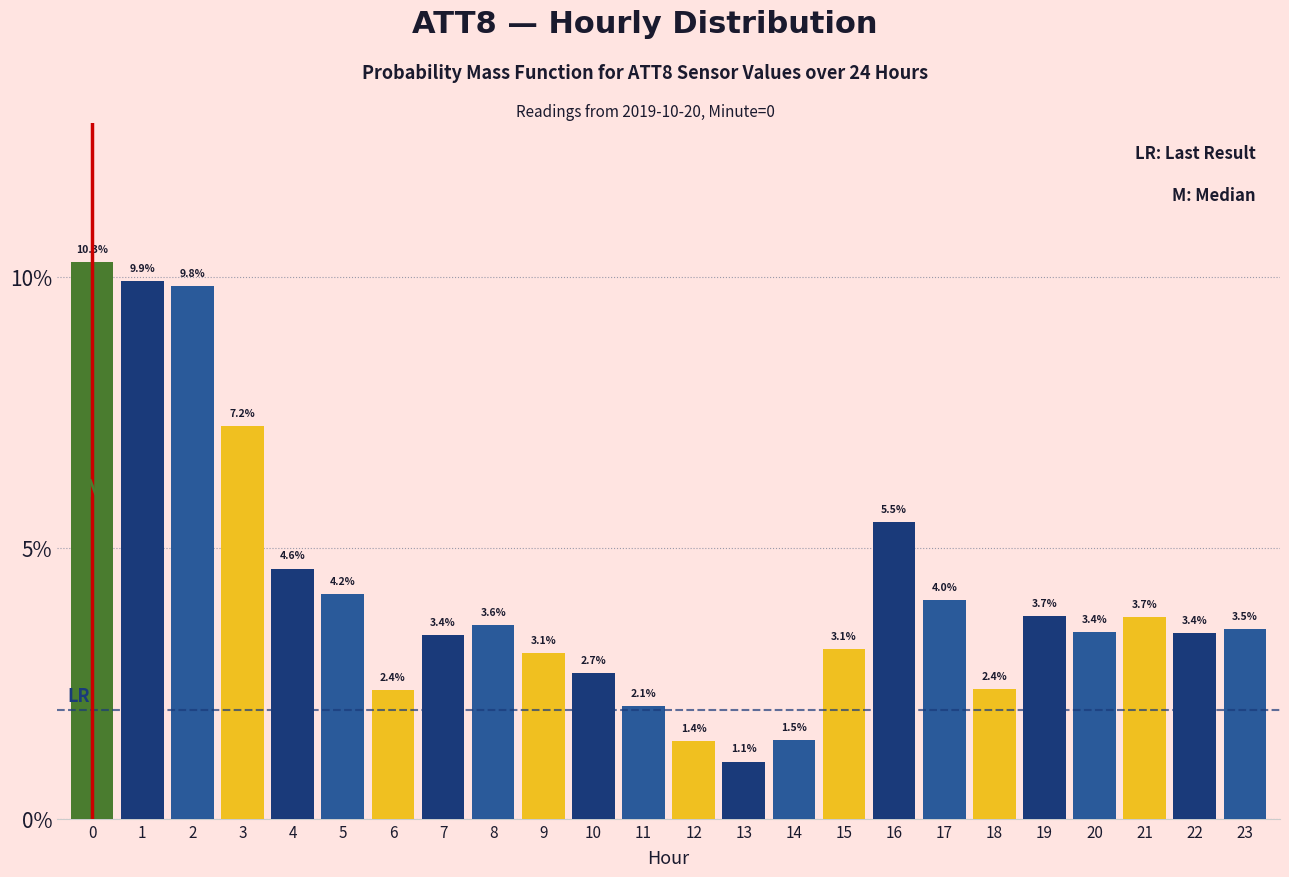

Reading right to left, extract all data points from this chart.

3.5	3.4	3.7	3.4	3.7	2.4	4.0	5.5	3.1	1.5	1.1	1.4	2.1	2.7	3.1	3.6	3.4	2.4	4.2	4.6	7.2	9.8	9.9	10.3